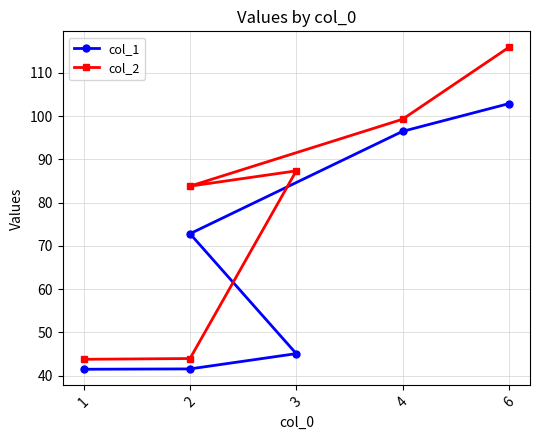

True or false: col_1 and col_2 intersect in this chart.

False